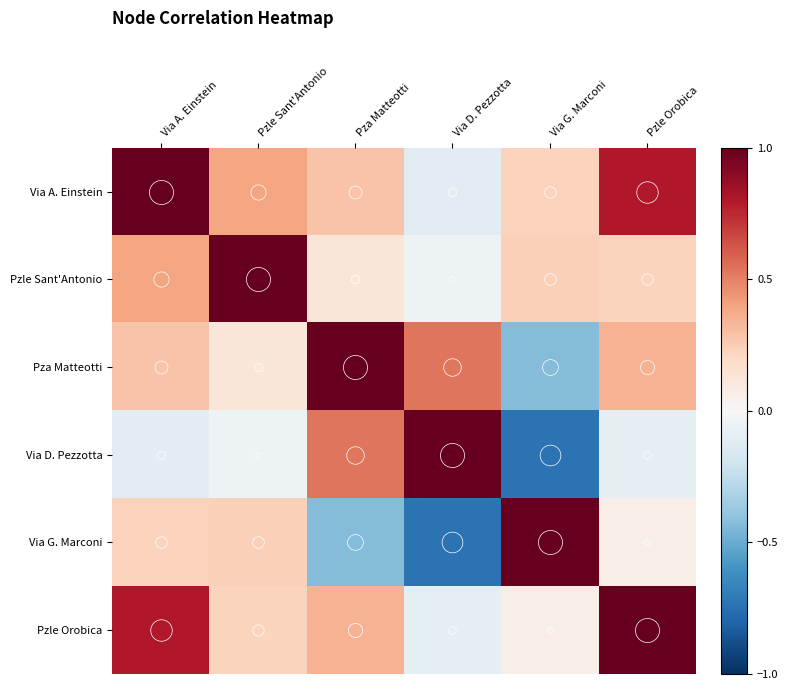

At which category does the chart reach its minimum across all series?

Via G. Marconi